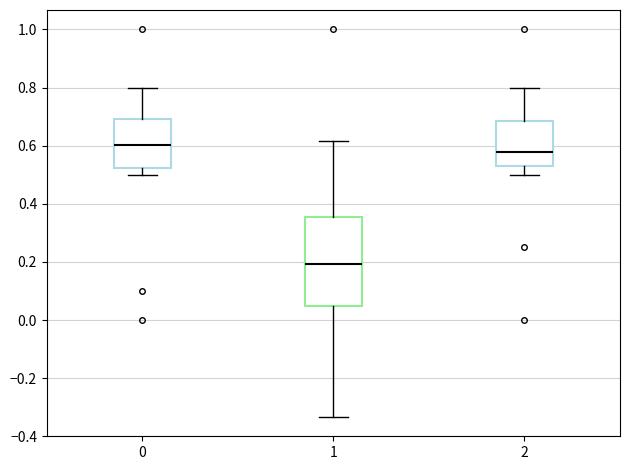

Which box has the highest median line?

0